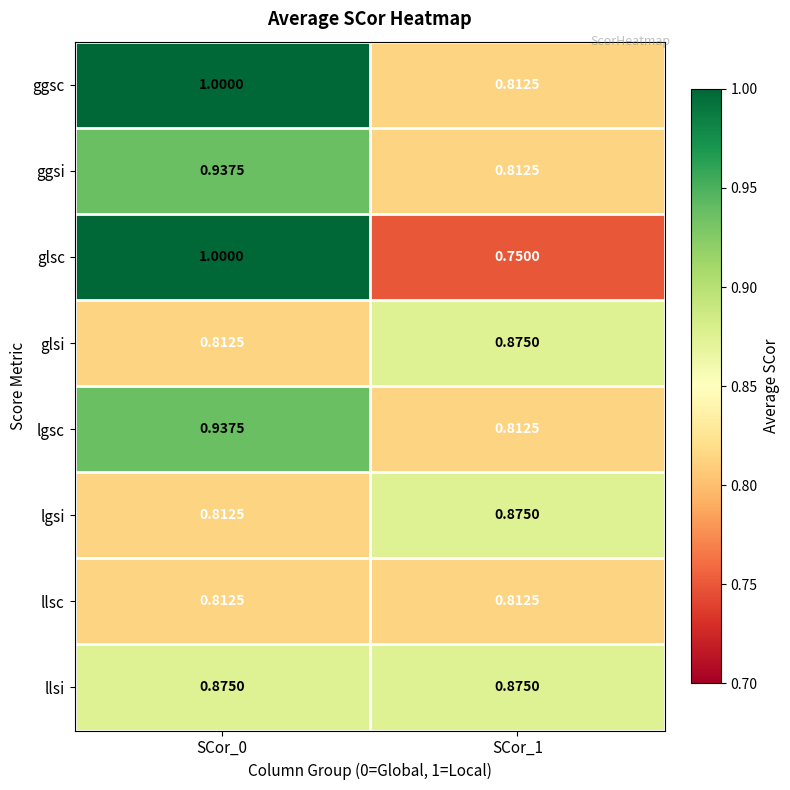

How many categories are shown in the chart?

2